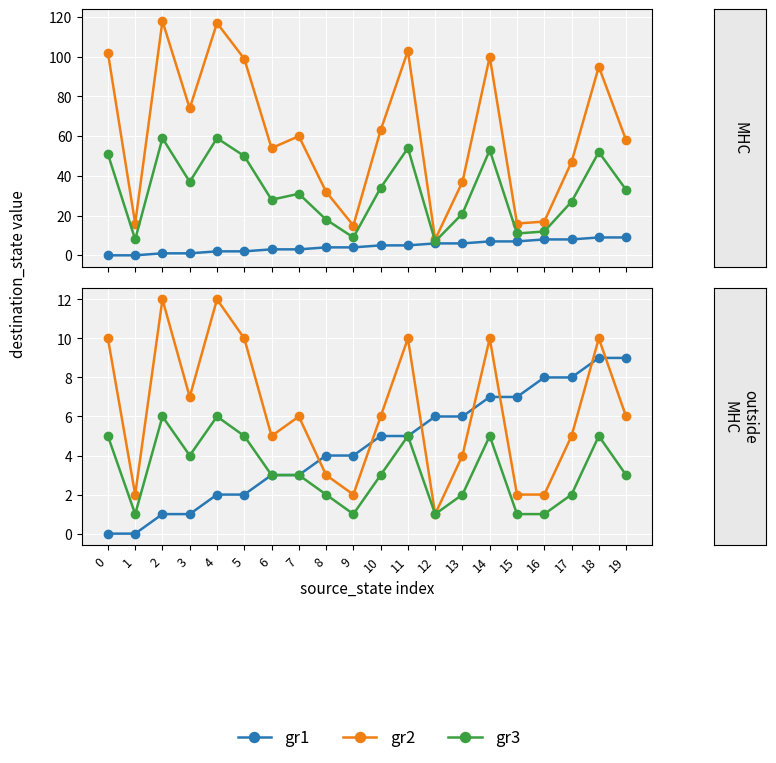

Rank the series at 5 from highest to lowest value.

gr2, gr3, gr1